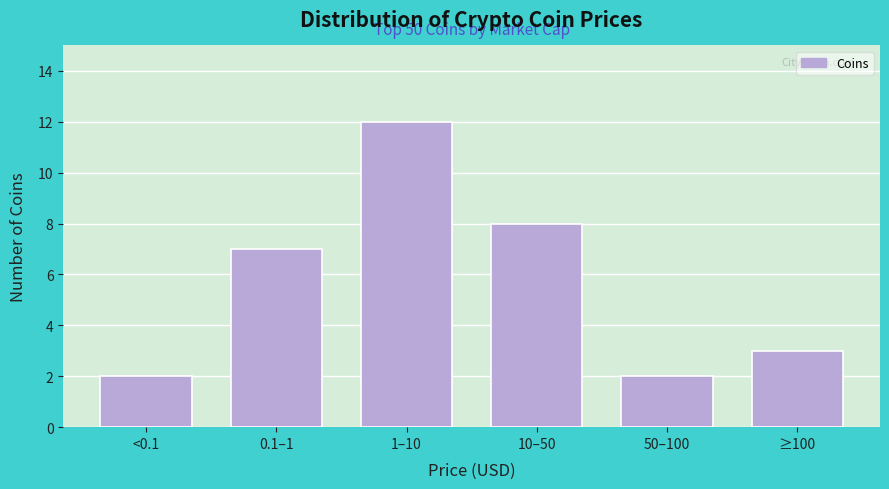

Reading right to left, transcribe all the data shown in this chart.

3	2	8	12	7	2